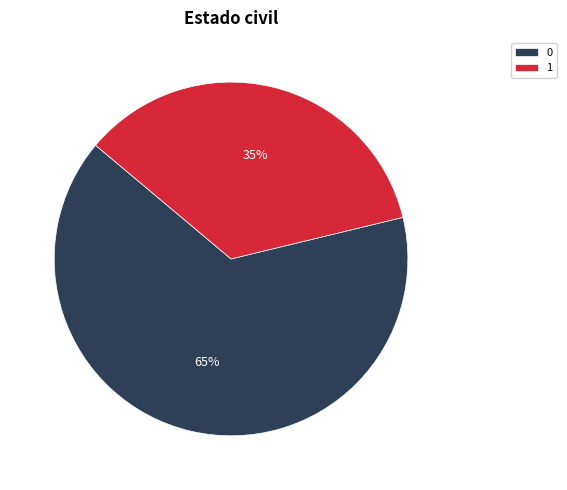

Is it true that 1 is 24% of the pie?

False